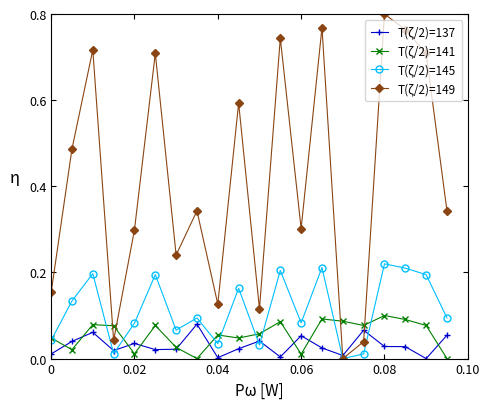

Which series has the widest spread of values?

T(ζ/2)=149